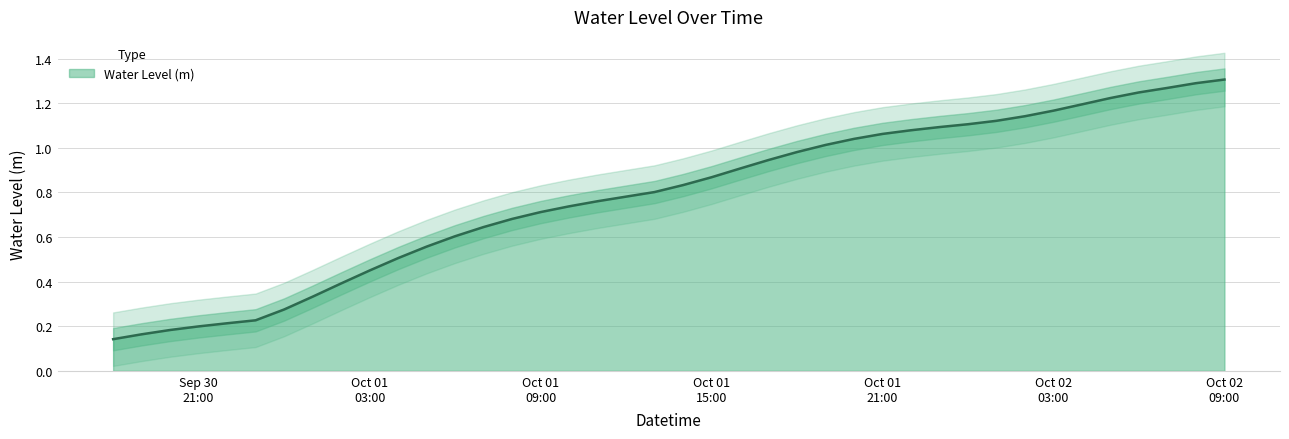

List the labels in order of value, largest first.

2024-10-02 09:00:00, 2024-10-02 08:00:00, 2024-10-02 07:00:00, 2024-10-02 06:00:00, 2024-10-02 05:00:00, 2024-10-02 04:00:00, 2024-10-02 03:00:00, 2024-10-02 02:00:00, 2024-10-02 01:00:00, 2024-10-02 00:00:00, 2024-10-01 23:00:00, 2024-10-01 22:00:00, 2024-10-01 21:00:00, 2024-10-01 20:00:00, 2024-10-01 19:00:00, 2024-10-01 18:00:00, 2024-10-01 17:00:00, 2024-10-01 16:00:00, 2024-10-01 15:00:00, 2024-10-01 14:00:00, 2024-10-01 13:00:00, 2024-10-01 12:00:00, 2024-10-01 11:00:00, 2024-10-01 10:00:00, 2024-10-01 09:00:00, 2024-10-01 08:00:00, 2024-10-01 07:00:00, 2024-10-01 06:00:00, 2024-10-01 05:00:00, 2024-10-01 04:00:00, 2024-10-01 03:00:00, 2024-10-01 02:00:00, 2024-10-01 01:00:00, 2024-10-01 00:00:00, 2024-09-30 23:00:00, 2024-09-30 22:00:00, 2024-09-30 21:00:00, 2024-09-30 20:00:00, 2024-09-30 19:00:00, 2024-09-30 18:00:00